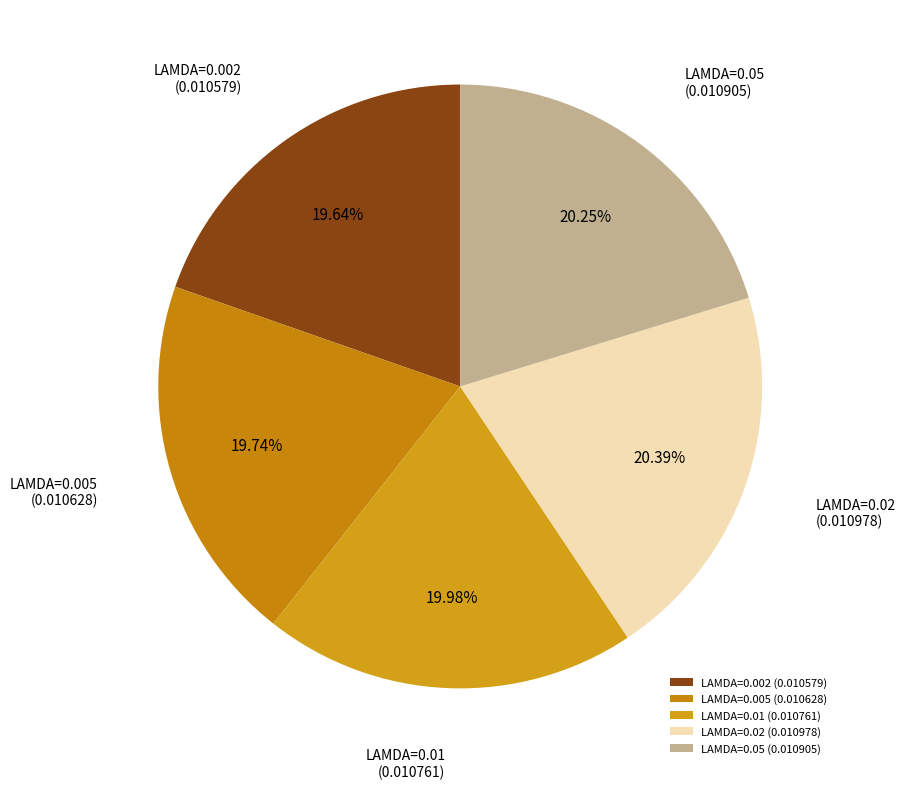

Combined, do LAMDA=0.002 and LAMDA=0.005 account for over 50%?

No